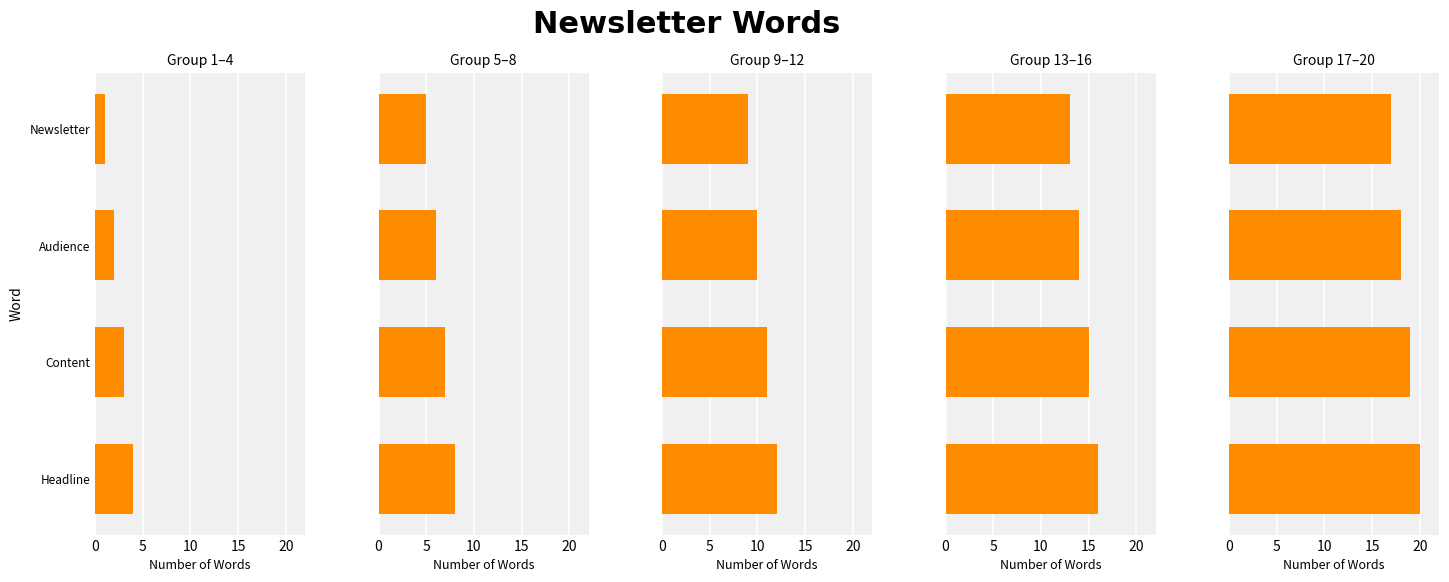

What is the value of the Group 5–8 bar at the 3rd from the left?

7